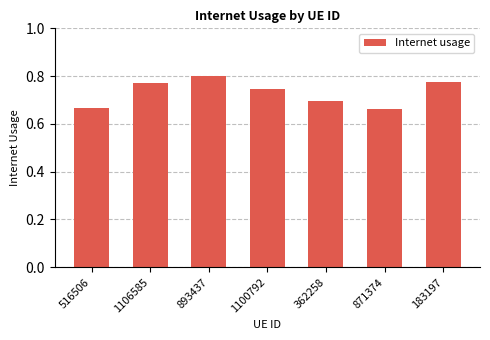

What is the label of the 3rd bar from the left?

893437